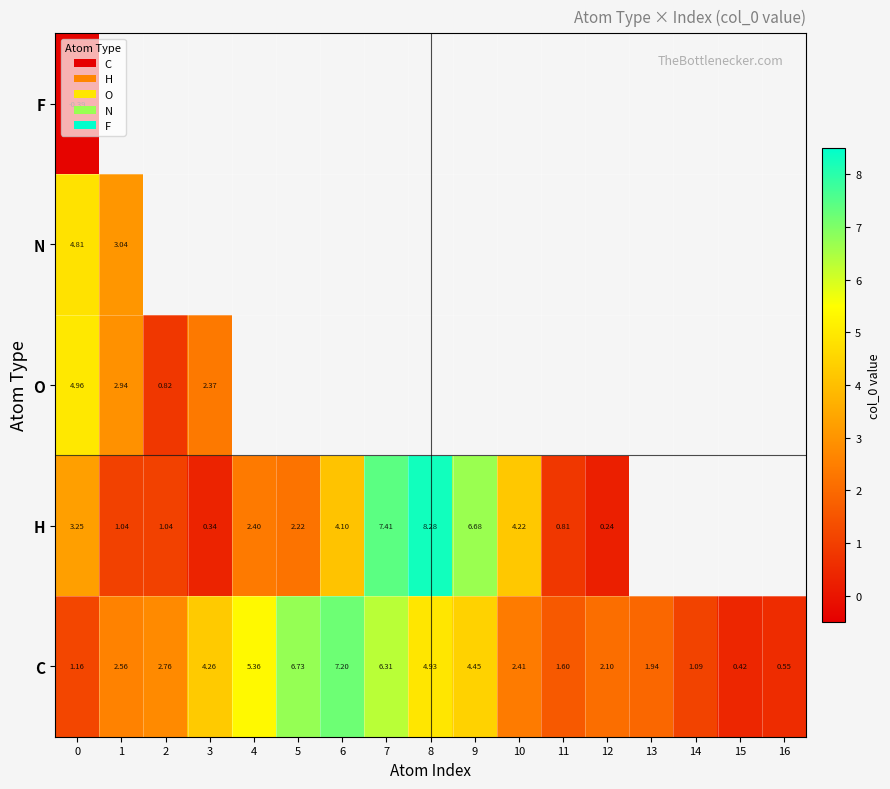

How many data points does each series have?

17